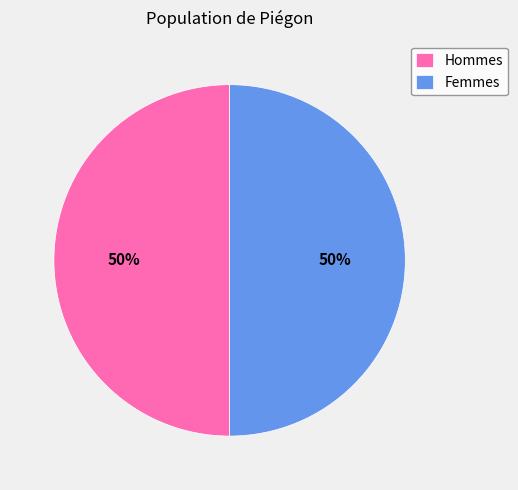

Count the number of slices in the pie.

2